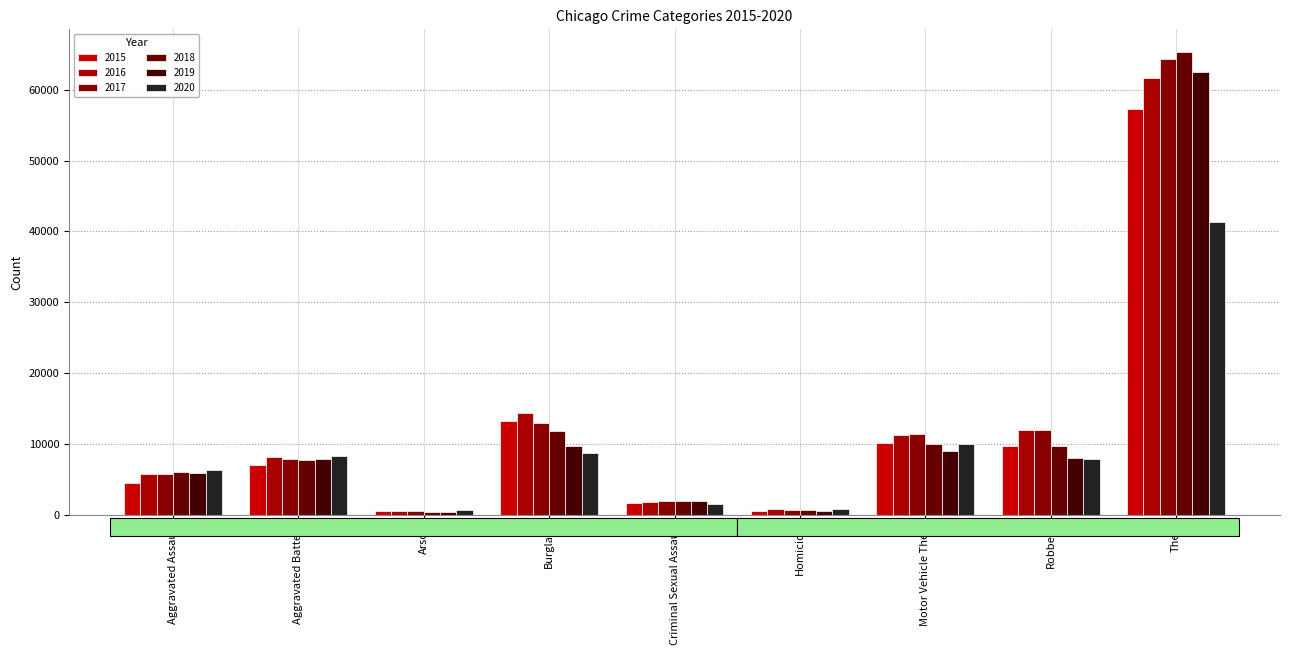

What is the total value across all series at Homicide?

3828